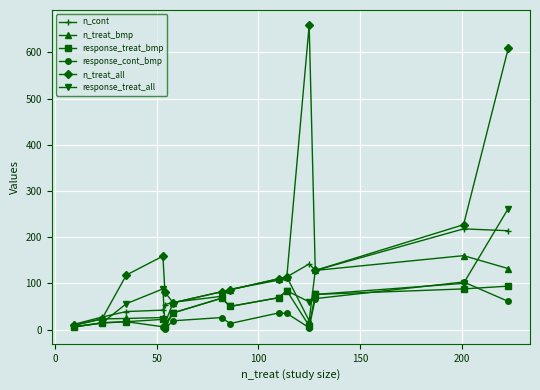

Which series has the largest total across all categories?

n_treat_all